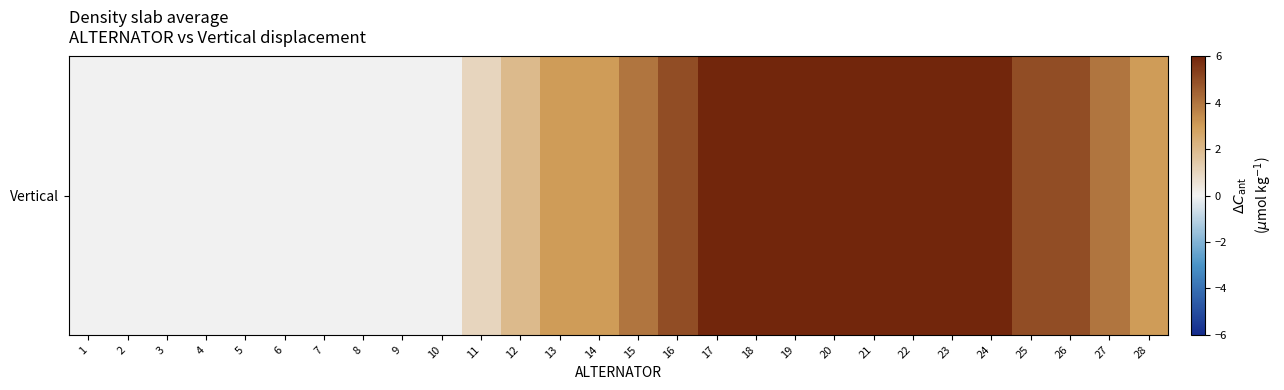

What is the difference between the maximum and minimum values?

6